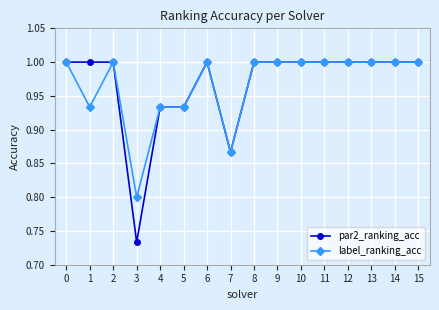

Between 1 and 8, which series saw the biggest shift?

label_ranking_acc